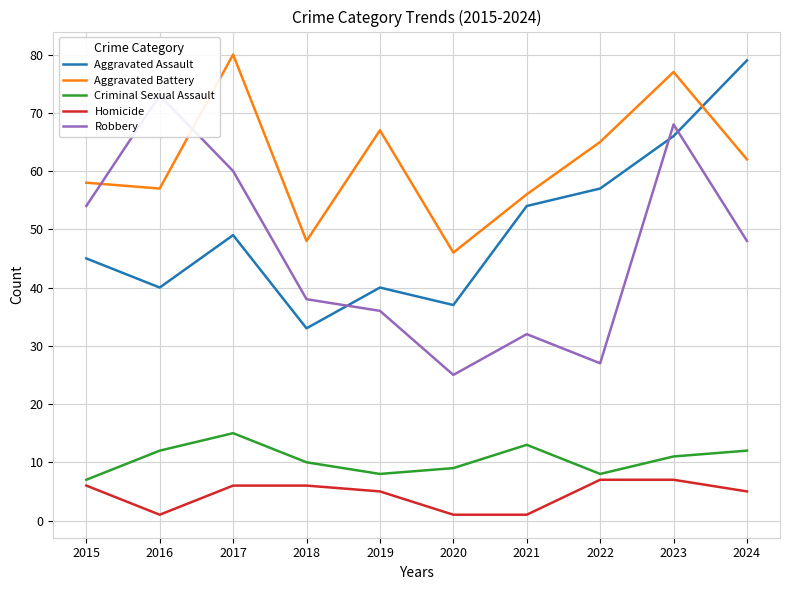

True or false: Aggravated Assault and Robbery intersect in this chart.

True